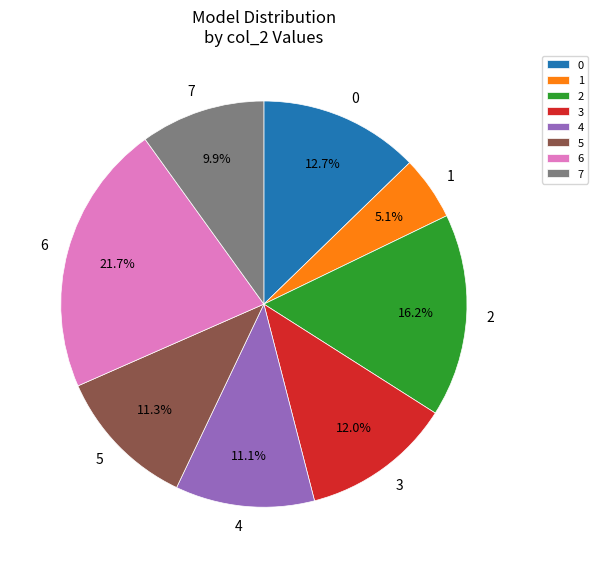

Is 3 the majority of the pie?

No